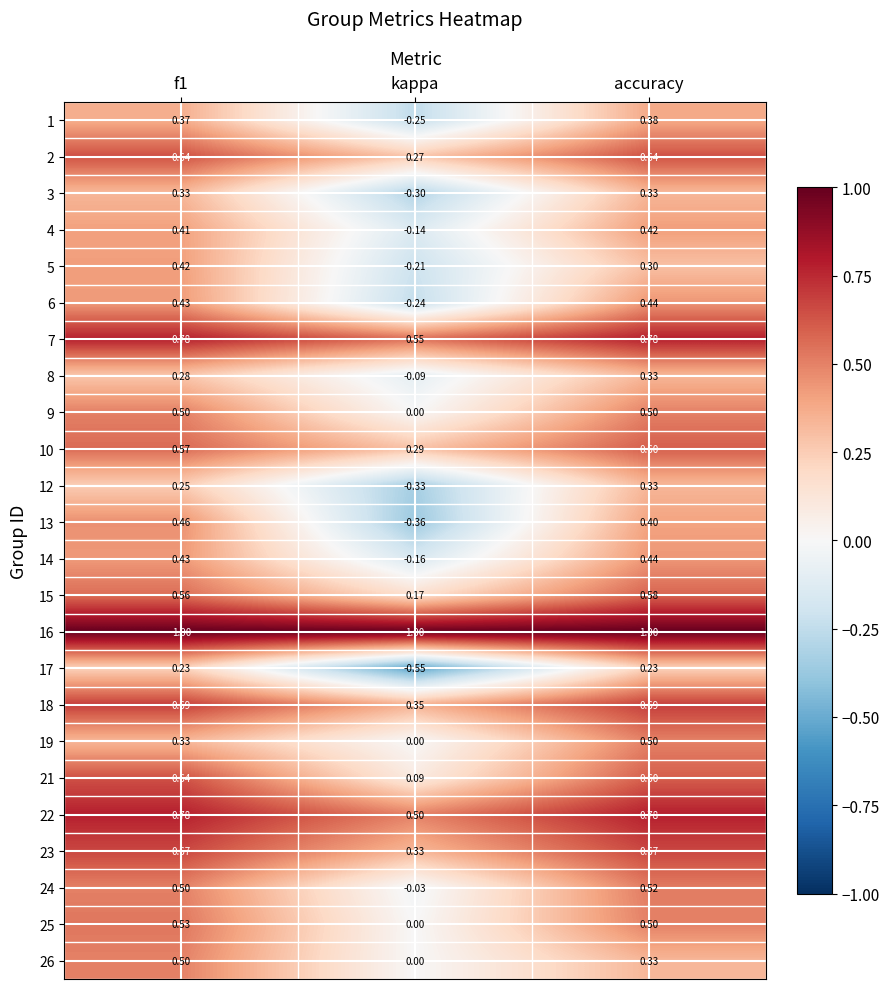

At how many categories does at least one series exceed 0?

3